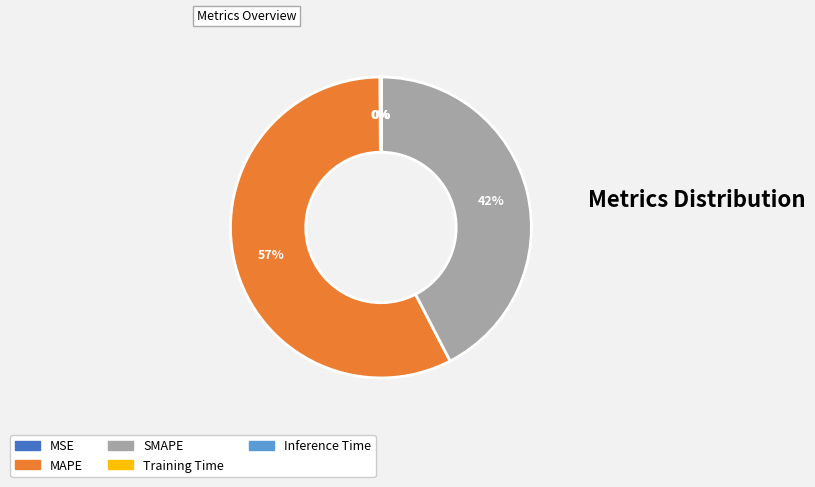

To the nearest percent, what is the difference between the MAPE and SMAPE slice percentages?

15%